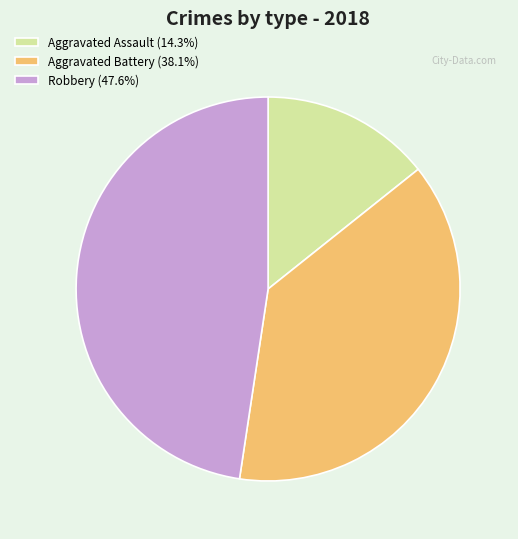

Approximately how many times larger is the value at Robbery (47.6%) compared to Aggravated Assault (14.3%)?

3.3